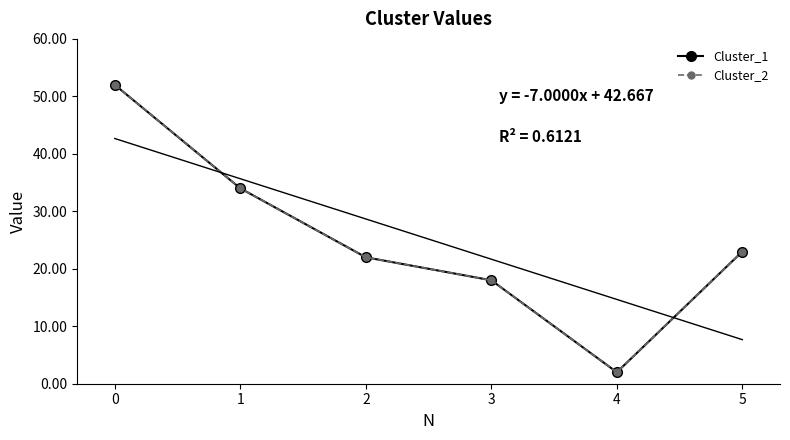

Reading left to right, transcribe all the data shown in this chart.

Cluster_1: 52	34	22	18	2	23
Cluster_2: 52	34	22	18	2	23